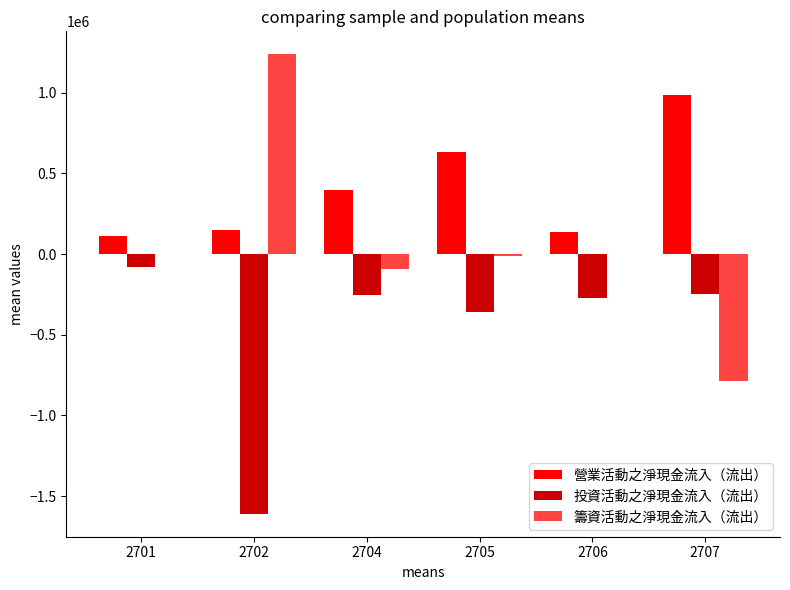

Where is 營業活動之淨現金流入（流出） nearest to the value 548845?

2705